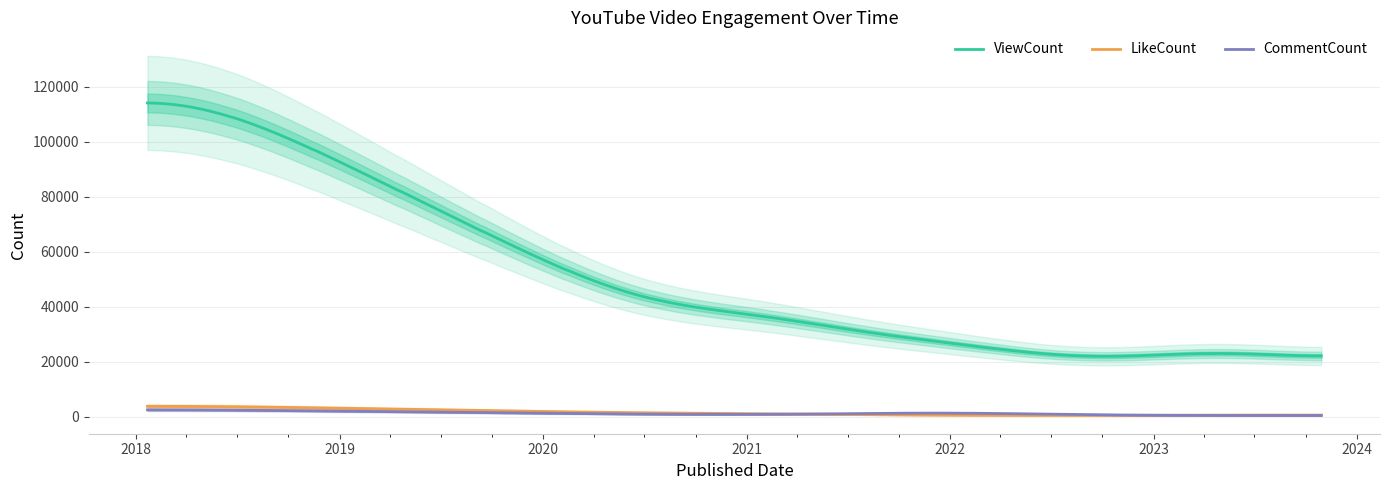

Does the chart have visible grid lines?

Yes